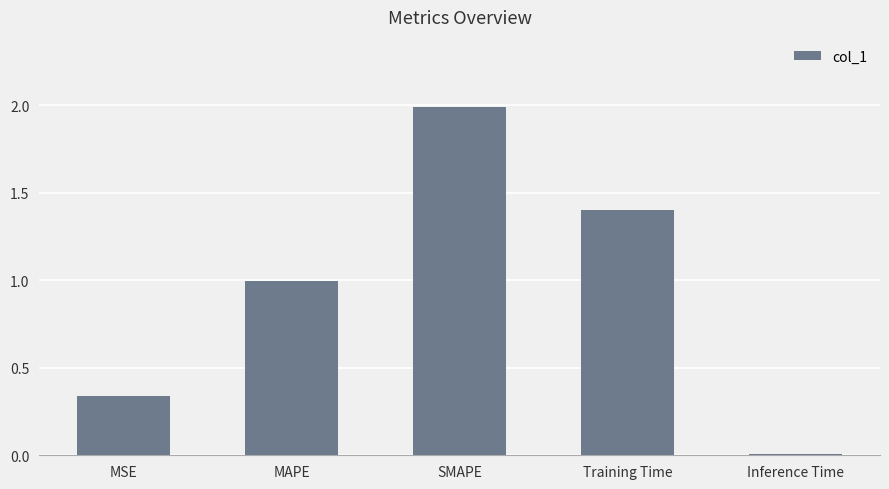

Which category has the highest value across all series?

SMAPE